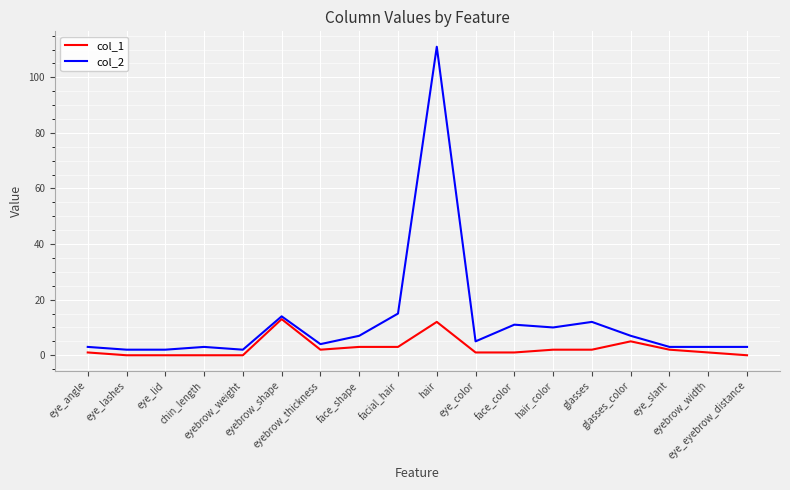

In col_2, how many points are higher than both neighbors (excluding endpoints)?

5